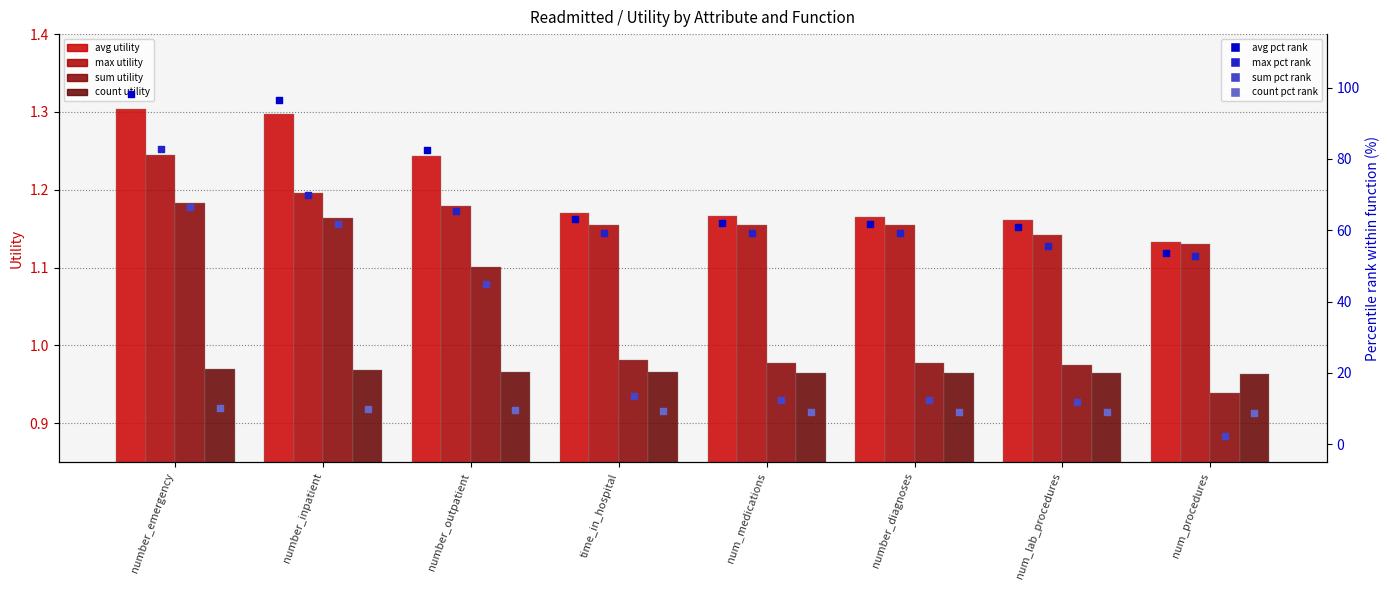

What is the total value across all series at time_in_hospital?

4.3